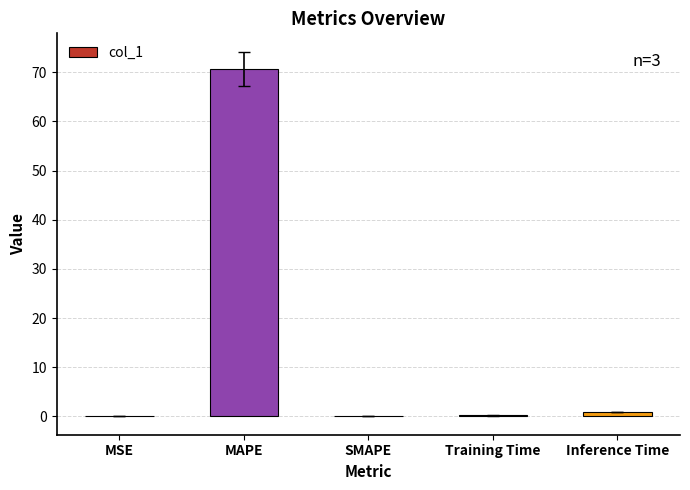

The chart shows a value of 0.9 at Inference Time. True or false?

True